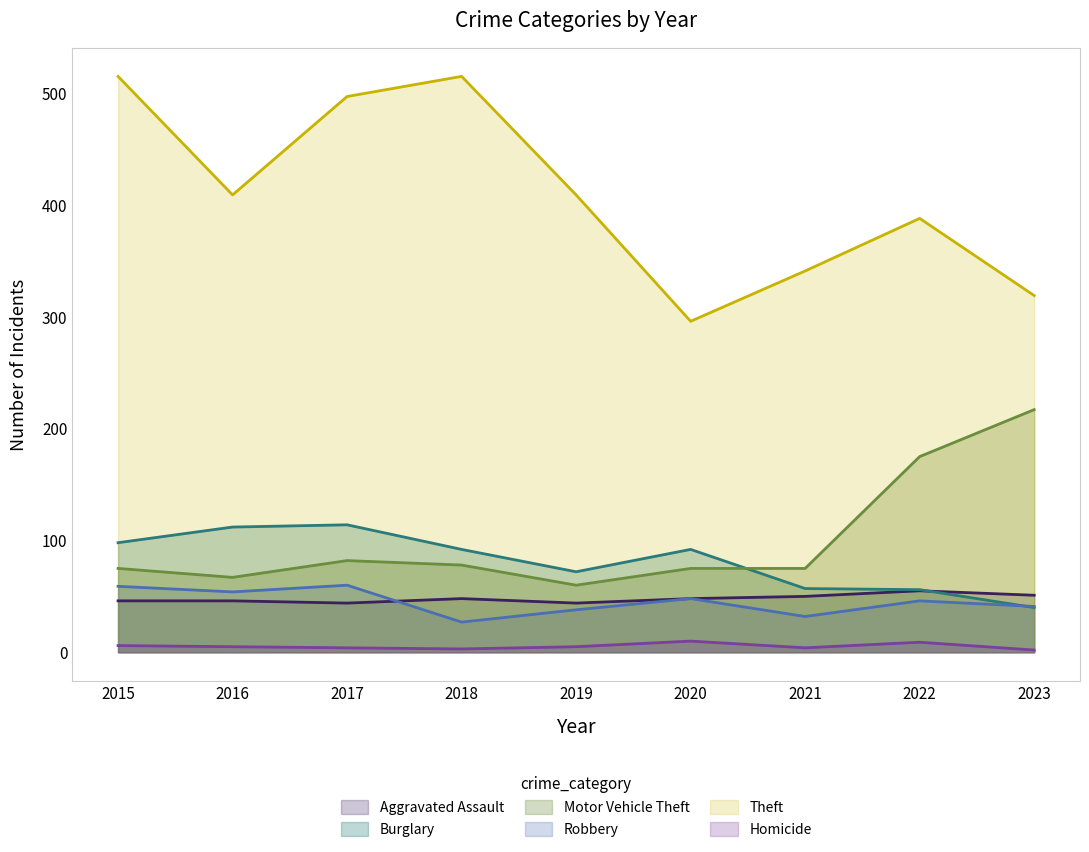

What is the difference between the maximum and minimum values in the Robbery series?

33